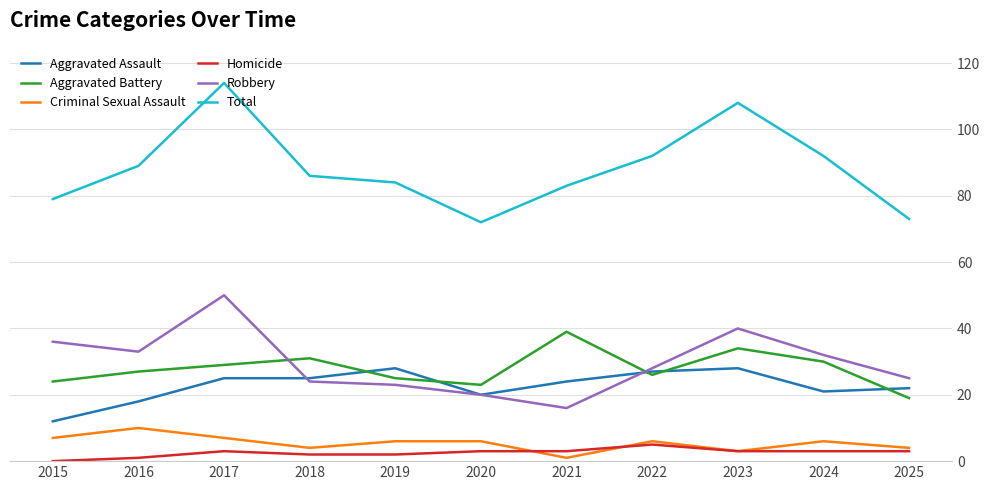

True or false: Total and Robbery cross at least once.

False